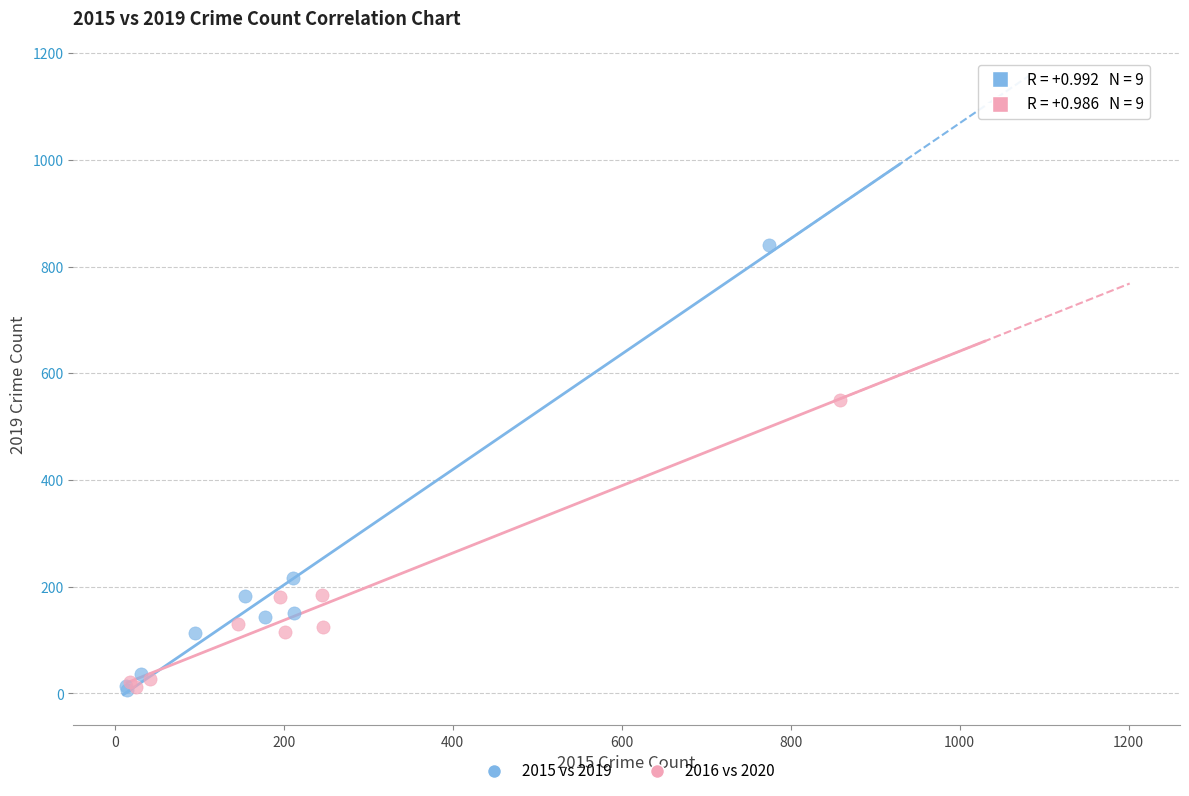

Which series reaches the maximum Y coordinate?

2015 vs 2019